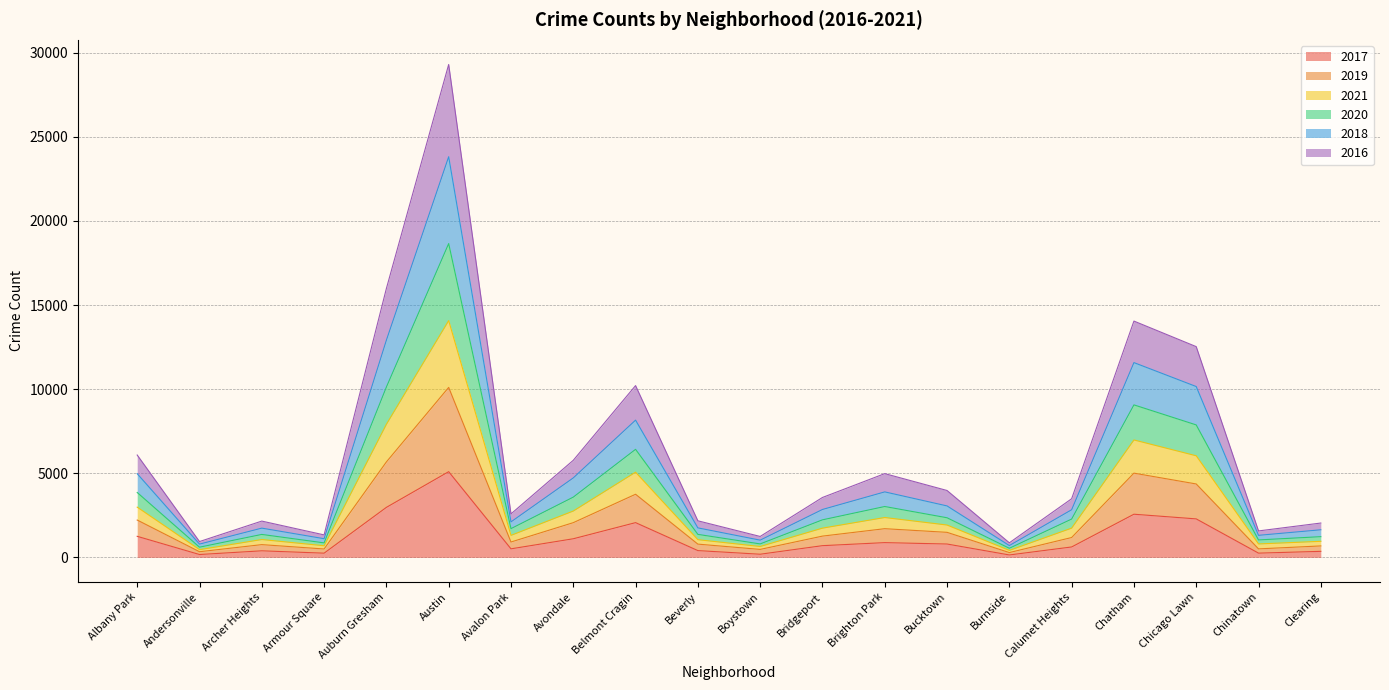

At which category is the sum across all series the highest?

Austin